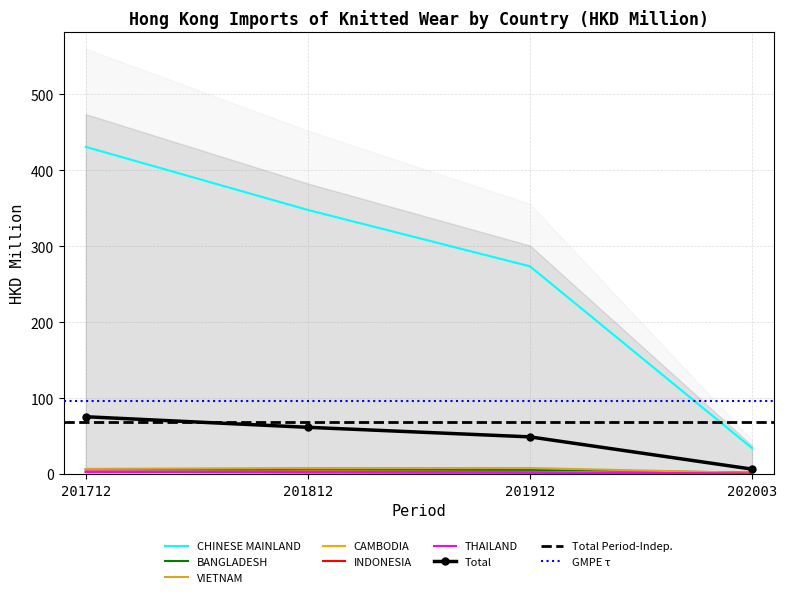

List the labels in order of THAILAND value, largest first.

201712, 201812, 201912, 202003